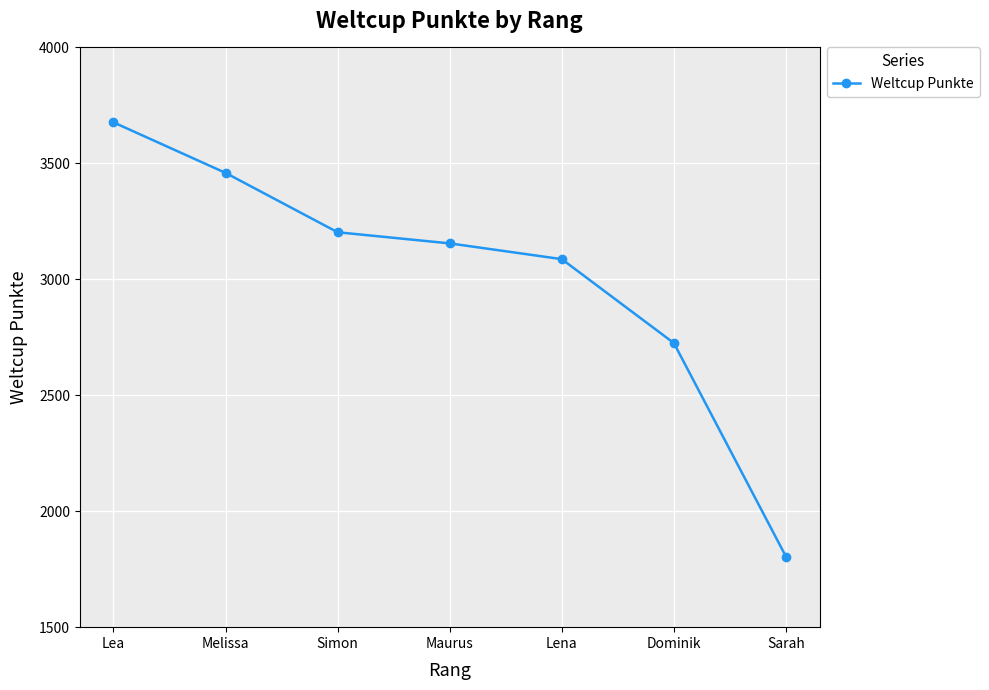

Reading right to left, what are all the values shown in this chart?

Sarah=1804	Dominik=2725	Lena=3087	Maurus=3155	Simon=3203	Melissa=3459	Lea=3677